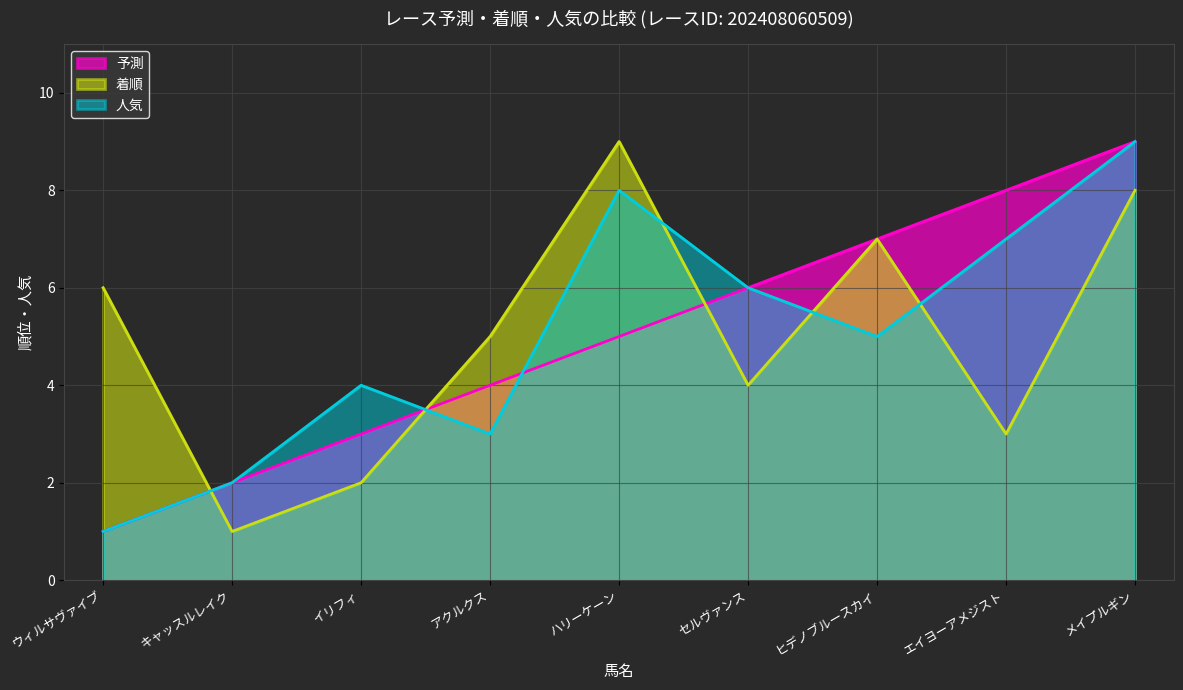

Reading left to right, what are all the values shown in this chart?

予測: 1	2	3	4	5	6	7	8	9
着順: 6	1	2	5	9	4	7	3	8
人気: 1	2	4	3	8	6	5	7	9